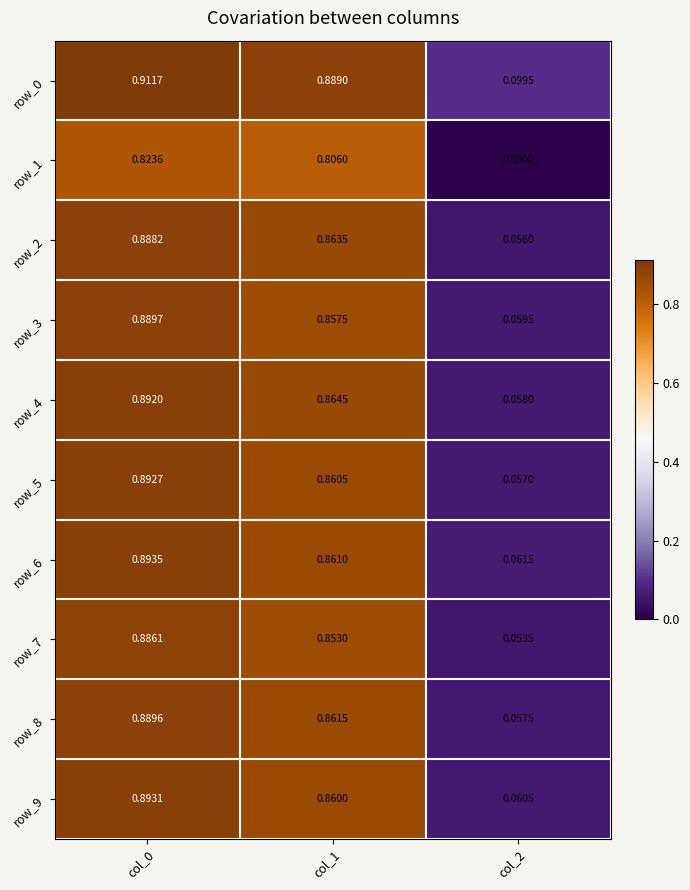

At which category is the sum across all series the highest?

col_0